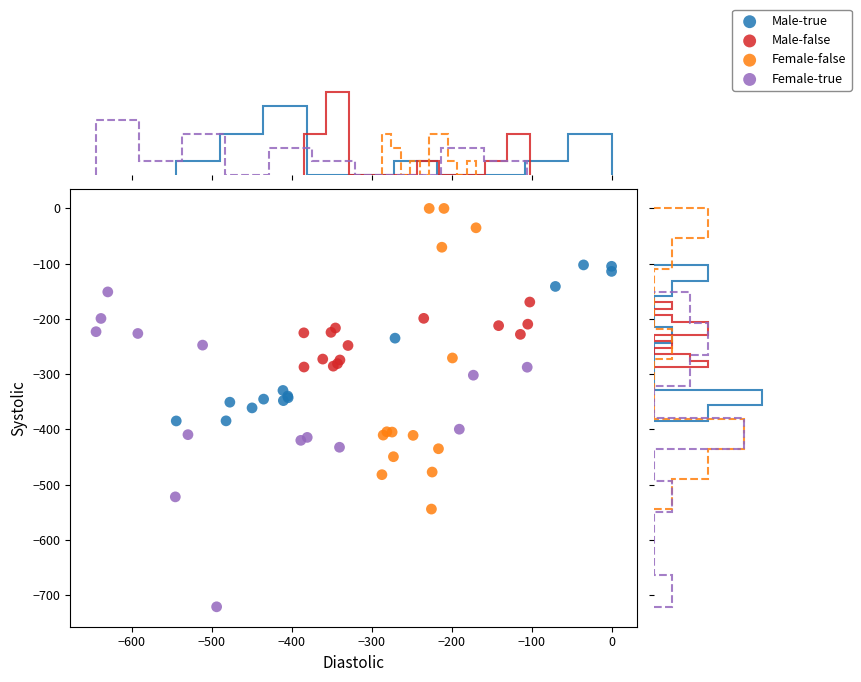

Which series reaches the maximum Y coordinate?

Female-false